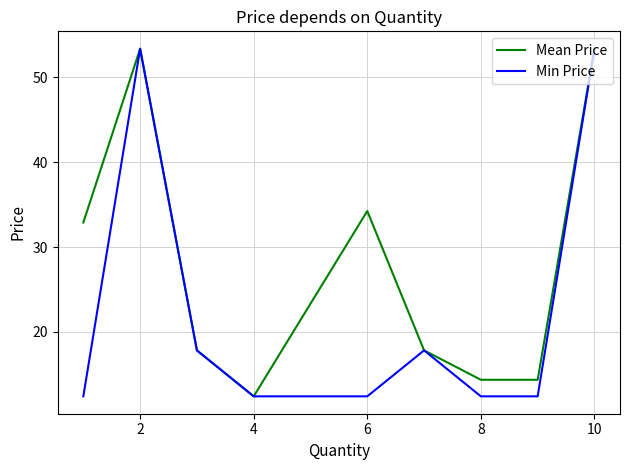

Reading right to left, what are all the values shown in this chart?

Mean Price: 53.4	14.4	14.4	17.8	34.2	12.4	17.8	53.4	32.9
Min Price: 53.4	12.4	12.4	17.8	12.4	12.4	17.8	53.4	12.4